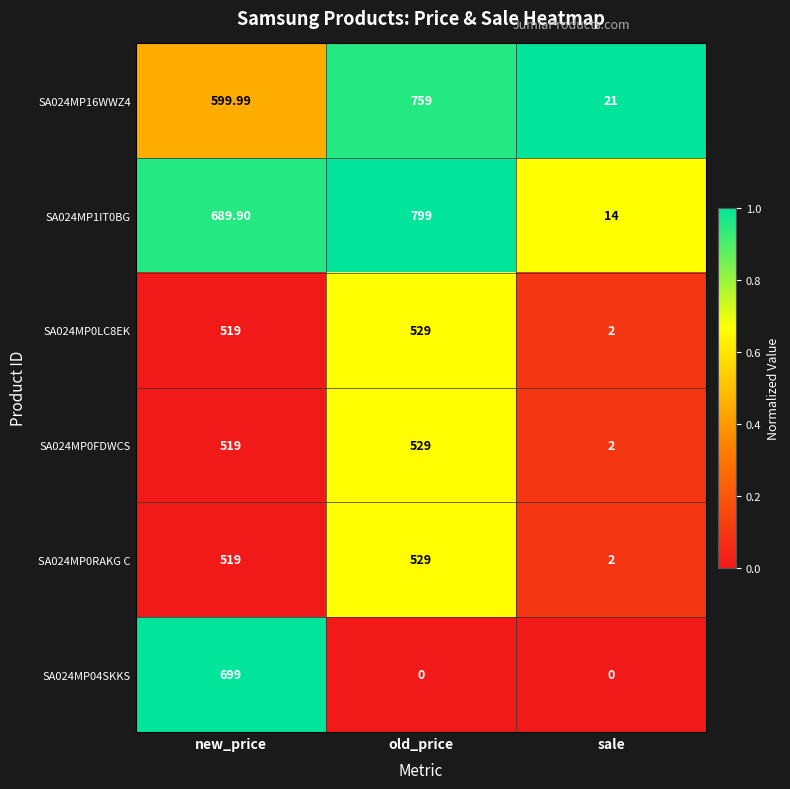

Which series has the widest spread of values?

SA024MP1IT0BG